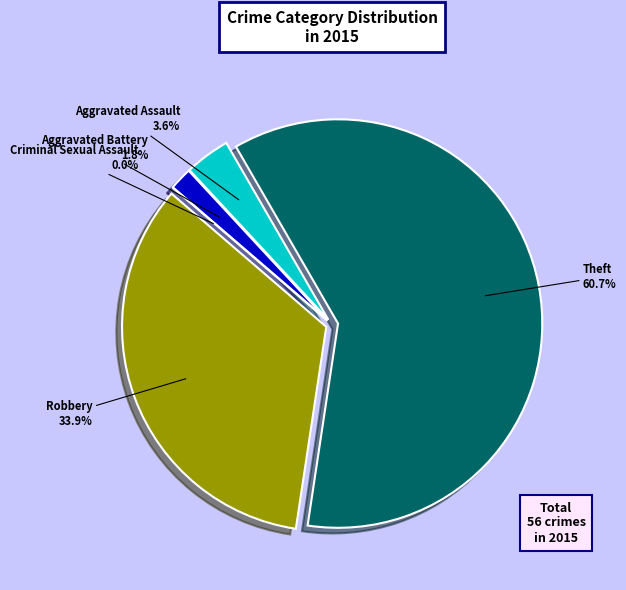

True or false: Criminal Sexual Assault accounts for 6% of the total.

False